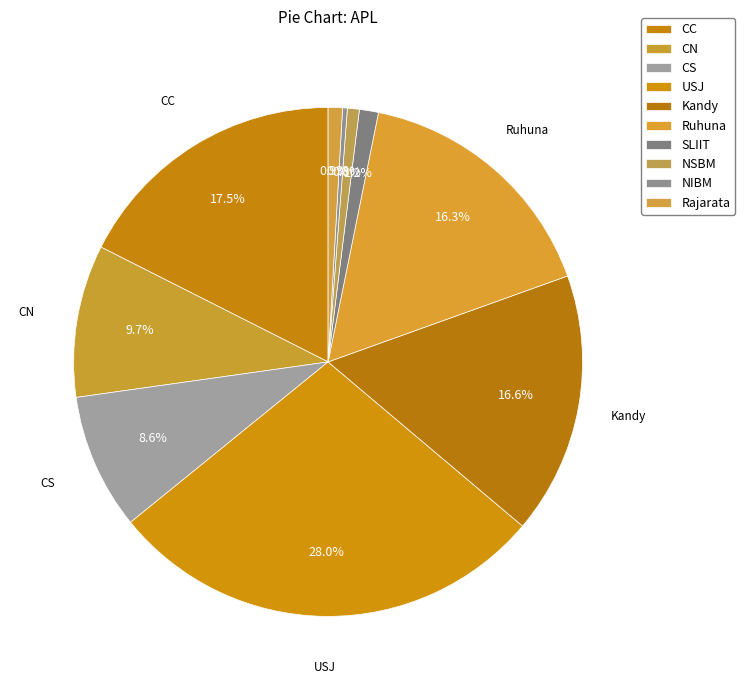

The SLIIT slice represents 11% of the pie. True or false?

False